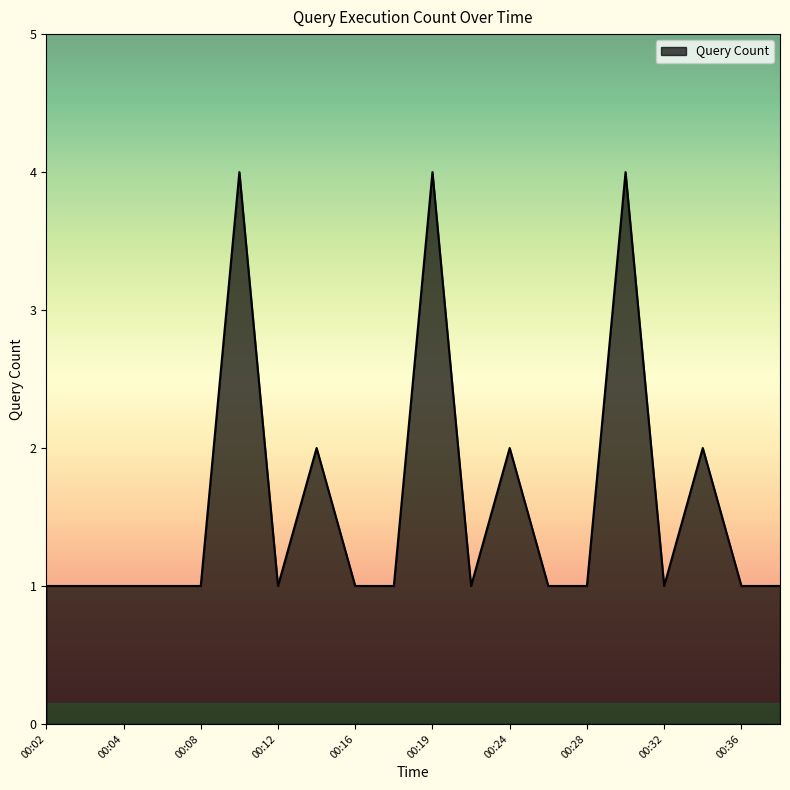

What is the greatest value displayed?

4